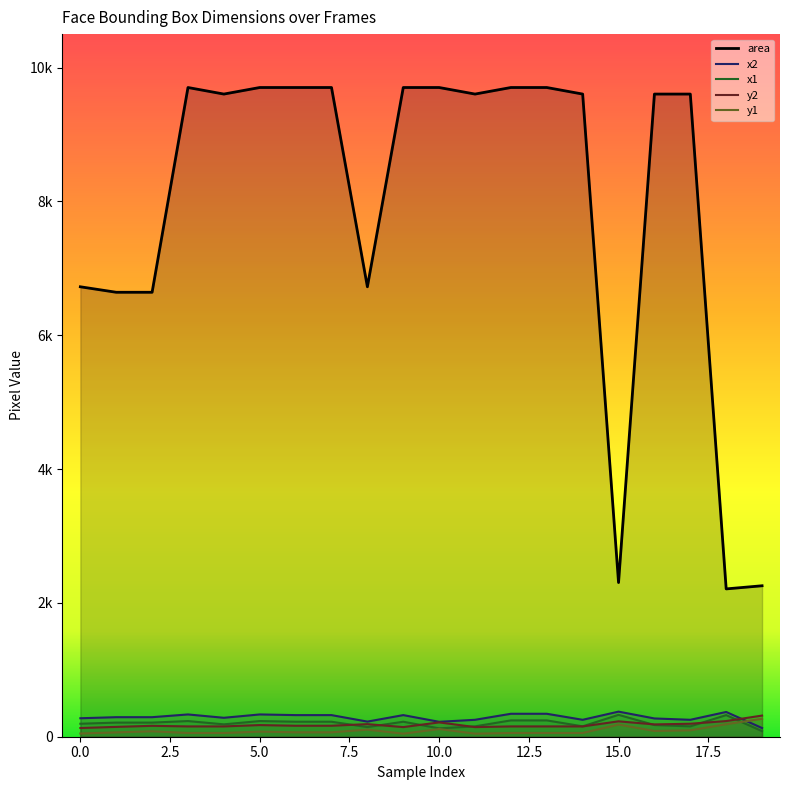

Is the value of x2 at 1 greater than the value of y2 at 13?

Yes